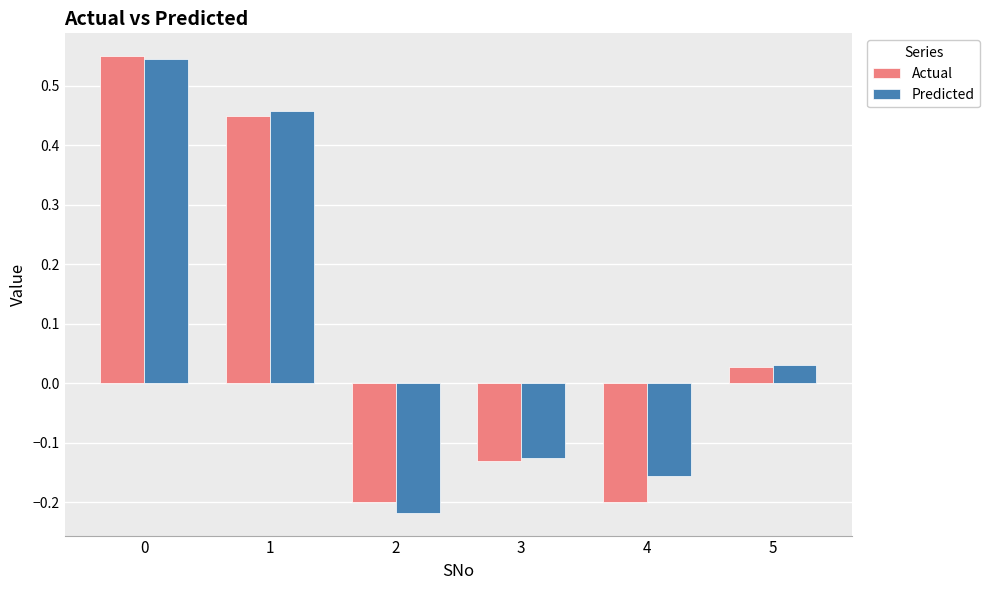

What is the total value across all series at 1?

0.9